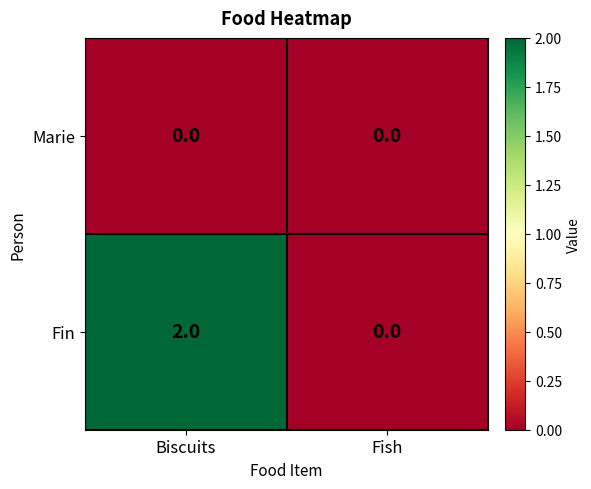

What is the maximum value shown in the chart?

2